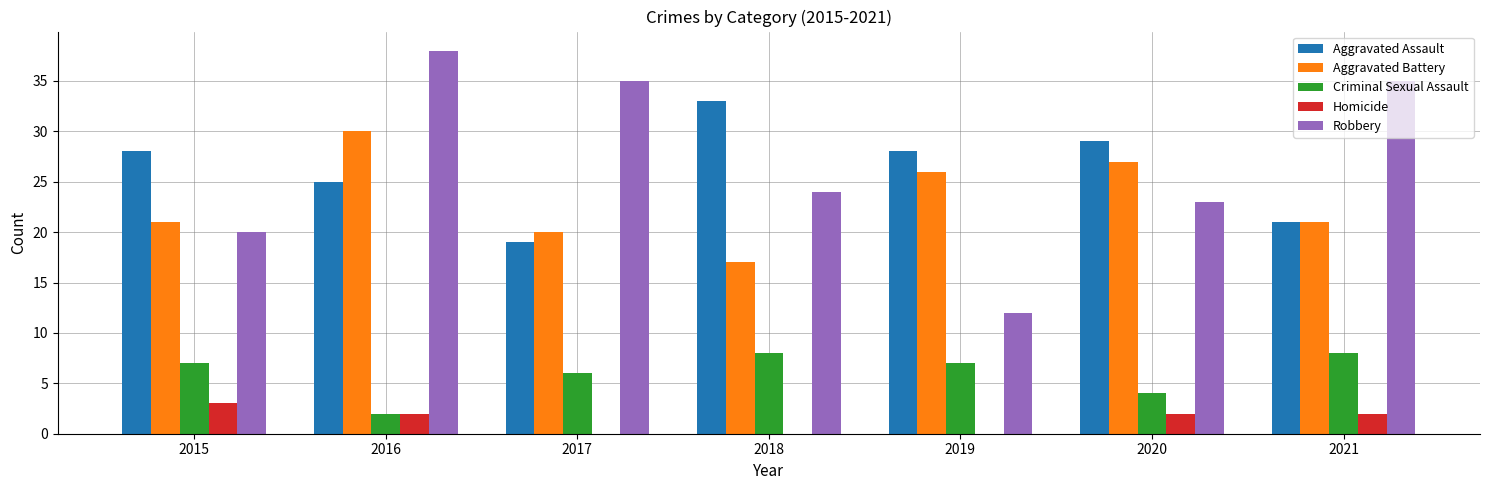

What is the difference between the Aggravated Assault values at 2016 and 2017?

6